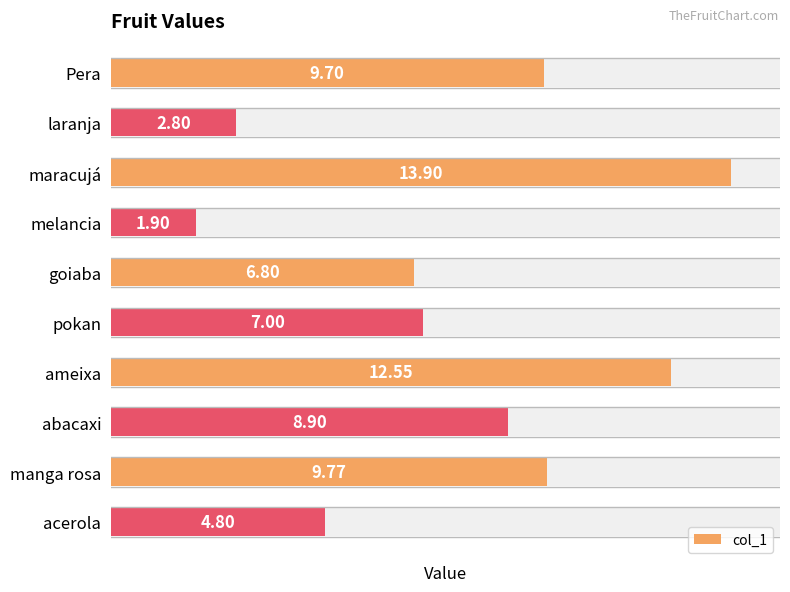

True or false: the data shows 11.0 at goiaba.

False